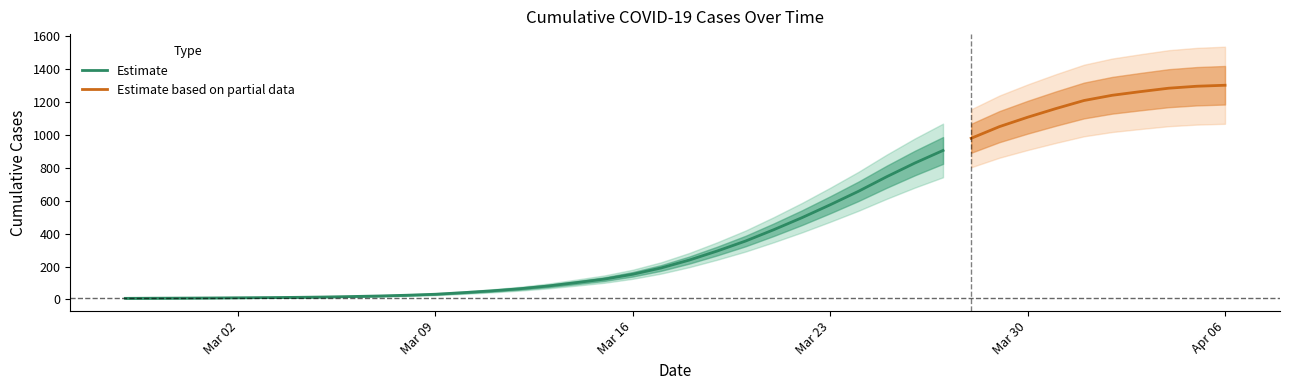

The value at 2020-03-22 is 478. True or false?

True